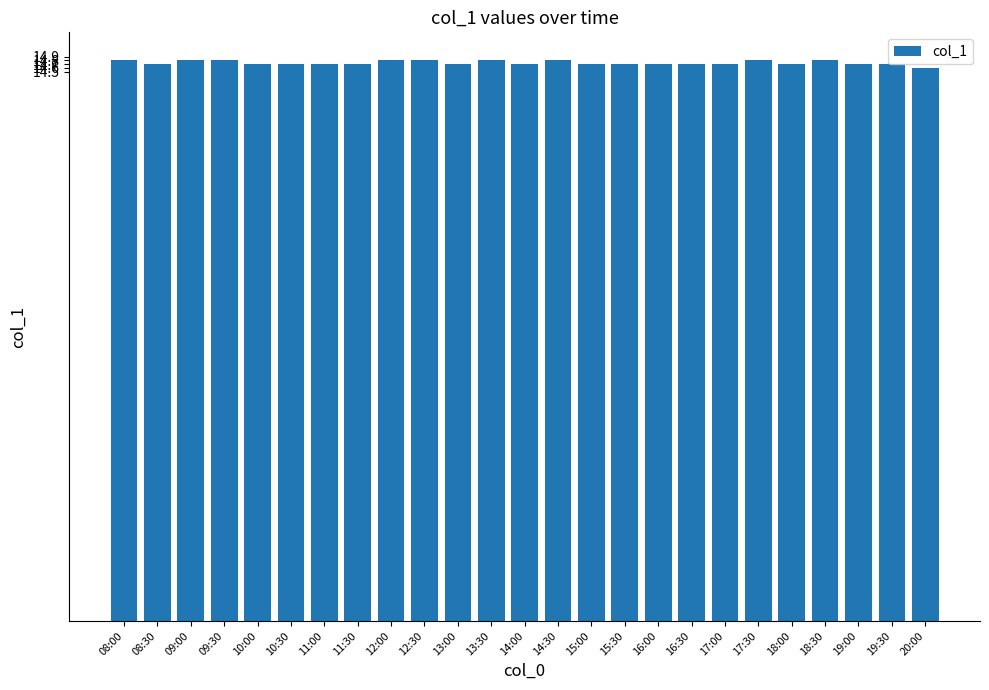

How many data points does each series have?

25